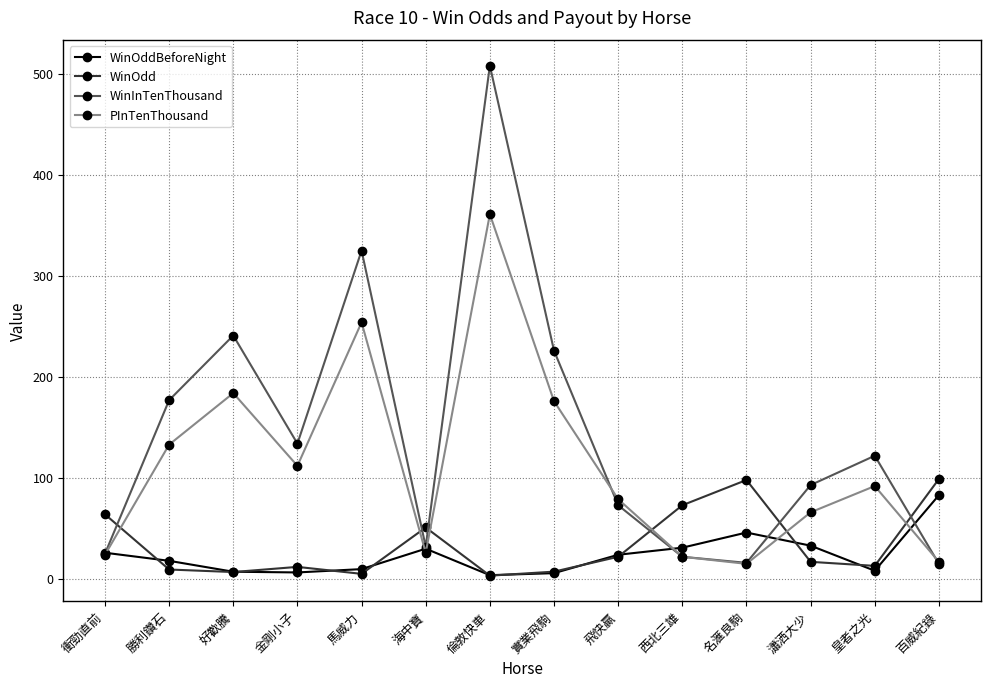

Where is the first local maximum for PInTenThousand?

好歡騰